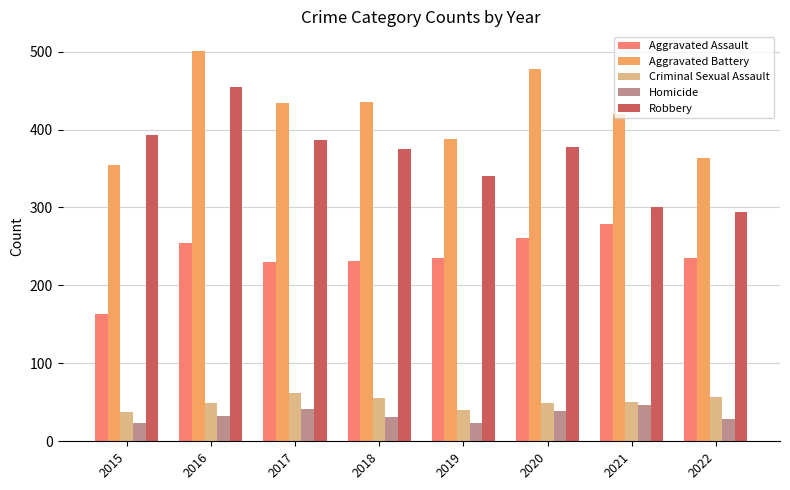

How many bars are there in each group?

5